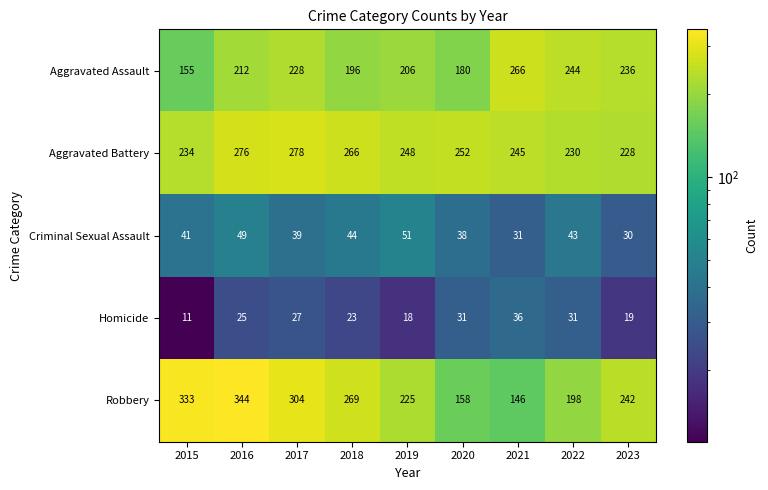

What is the total value across all series at 2015?

774